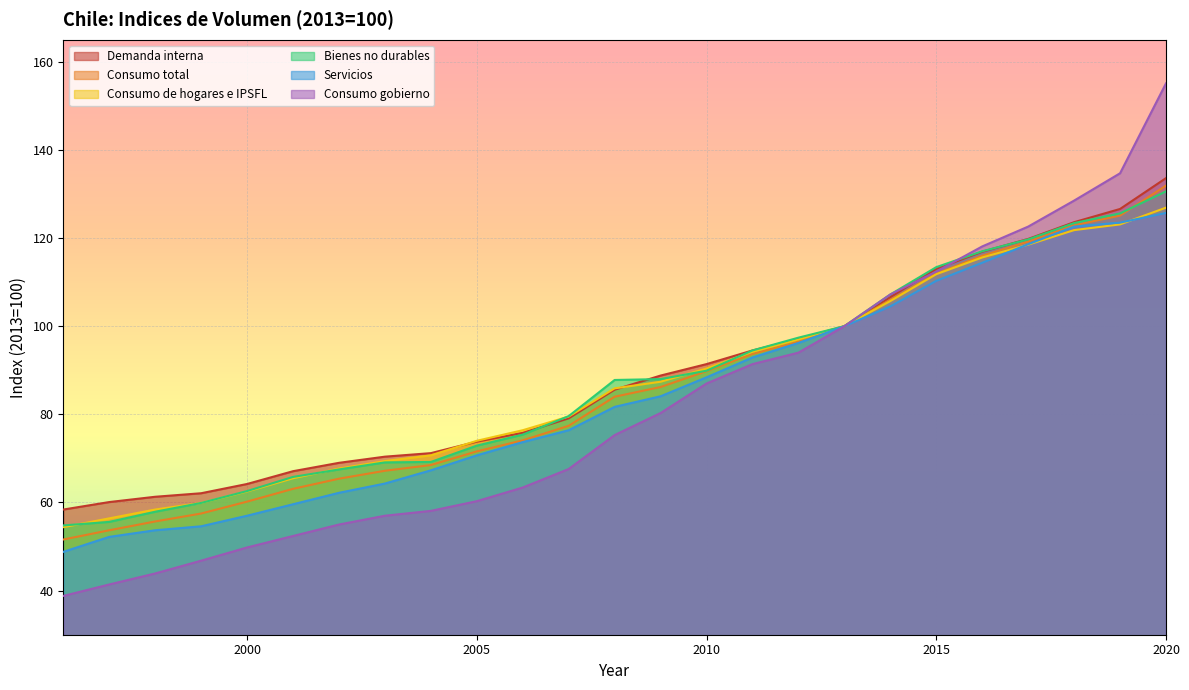

The Demanda interna series shows 116.9 at 2001. True or false?

False